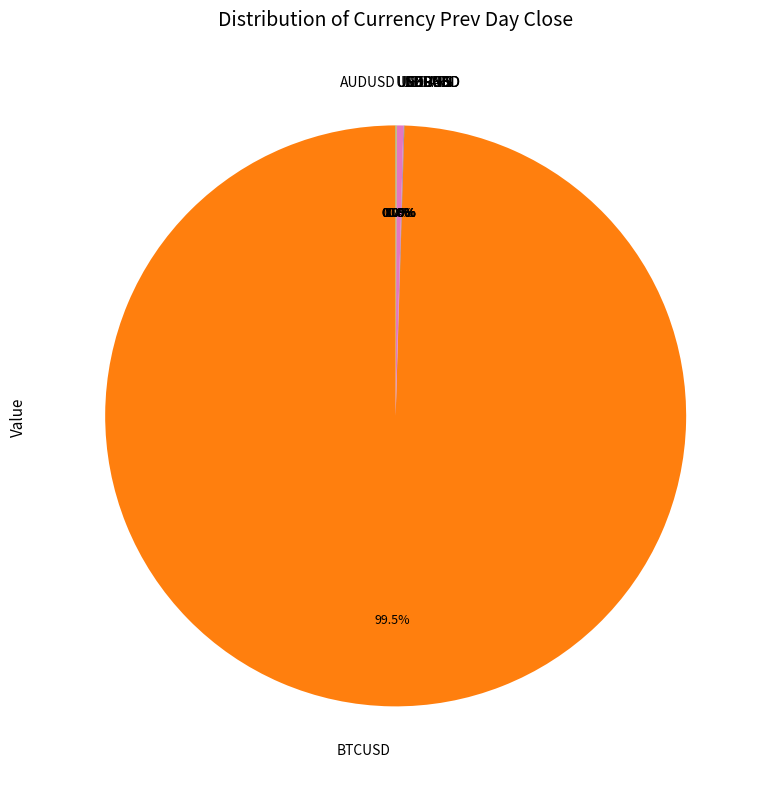

Which category accounts for the majority?

BTCUSD